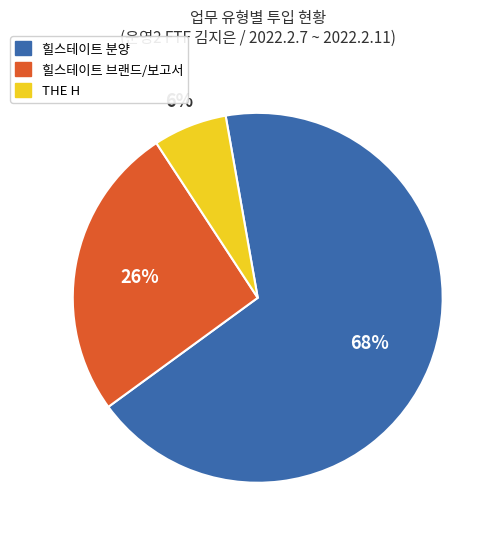

What is the smallest slice in the pie chart?

THE H